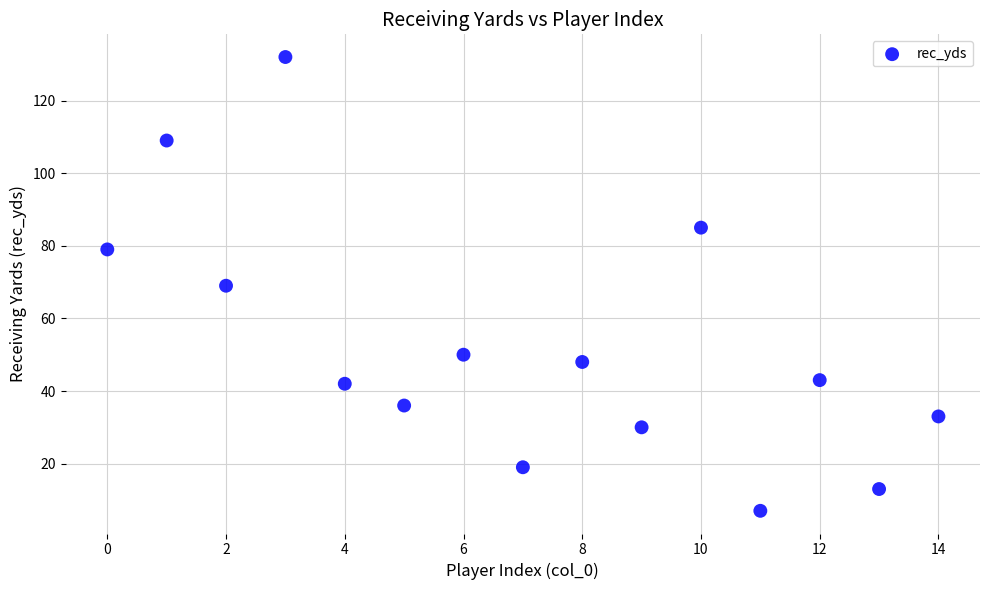

How many data points are displayed?

15